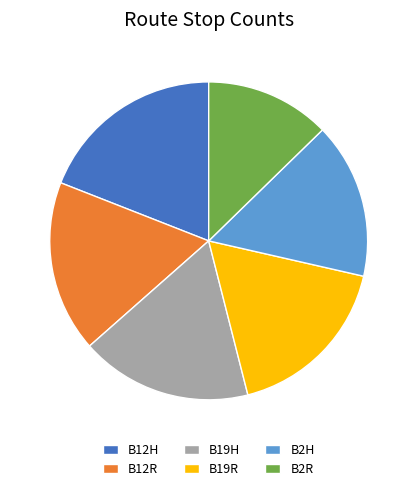

Is it true that B2R is 13% of the pie?

True